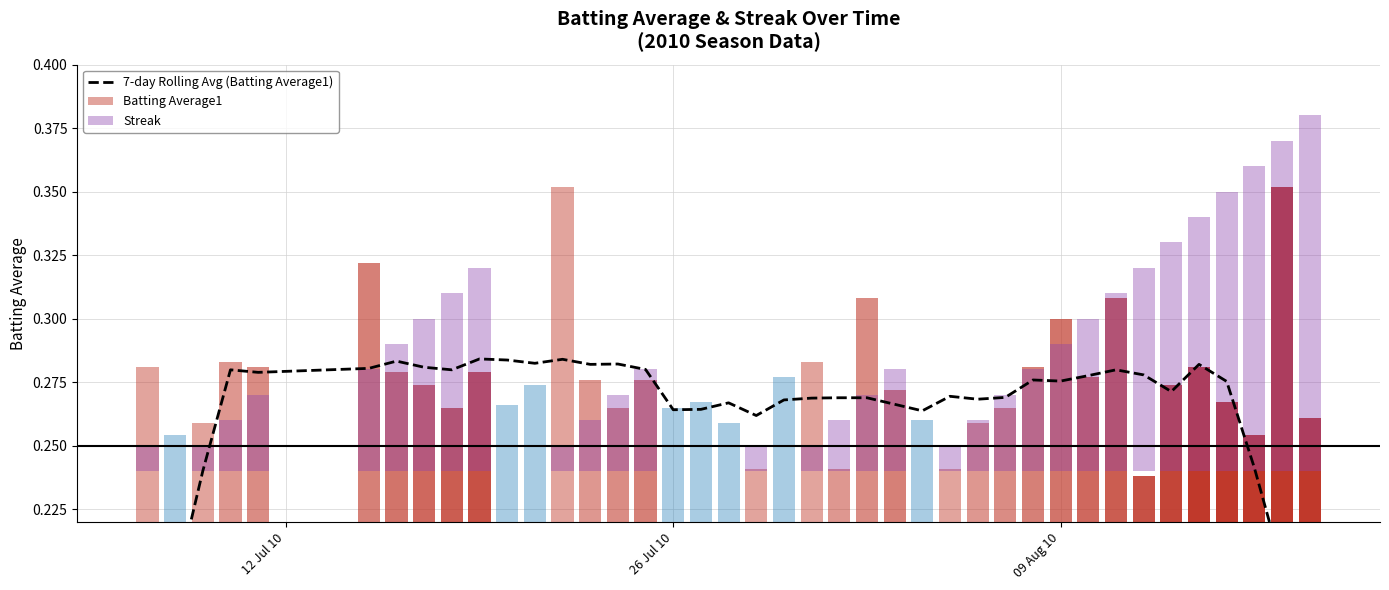

What is the value of the 7th bar from the left?

0.3